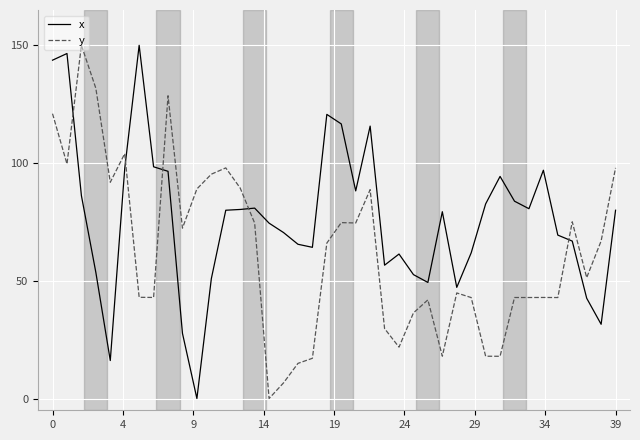

True or false: y and x cross at least once.

True